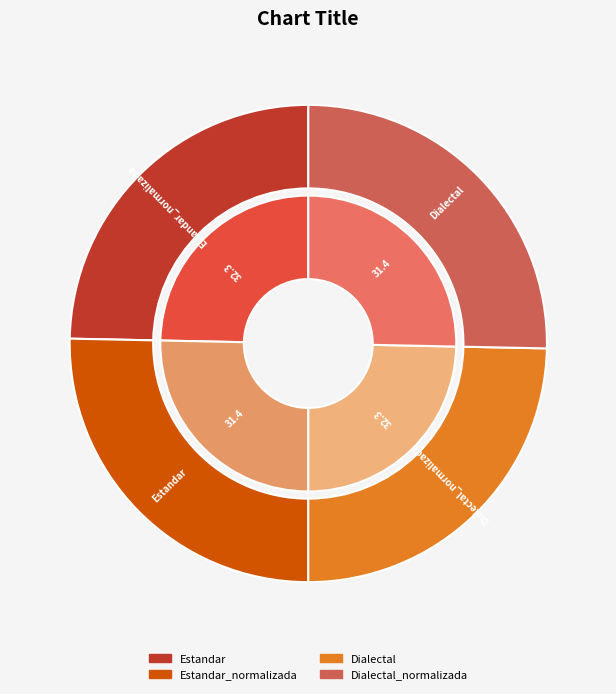

To the nearest percent, what is the difference between the largest and smallest slice percentages?

1%